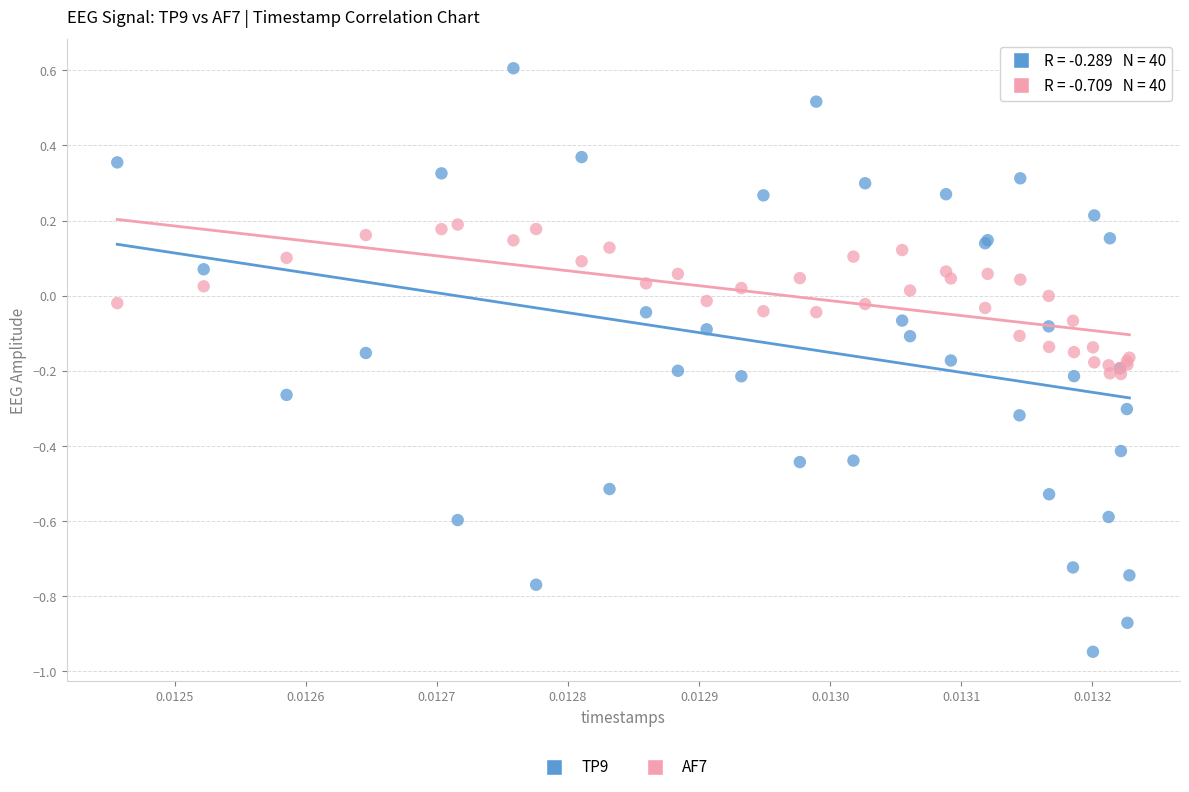

Which series contains the lowest Y value?

TP9